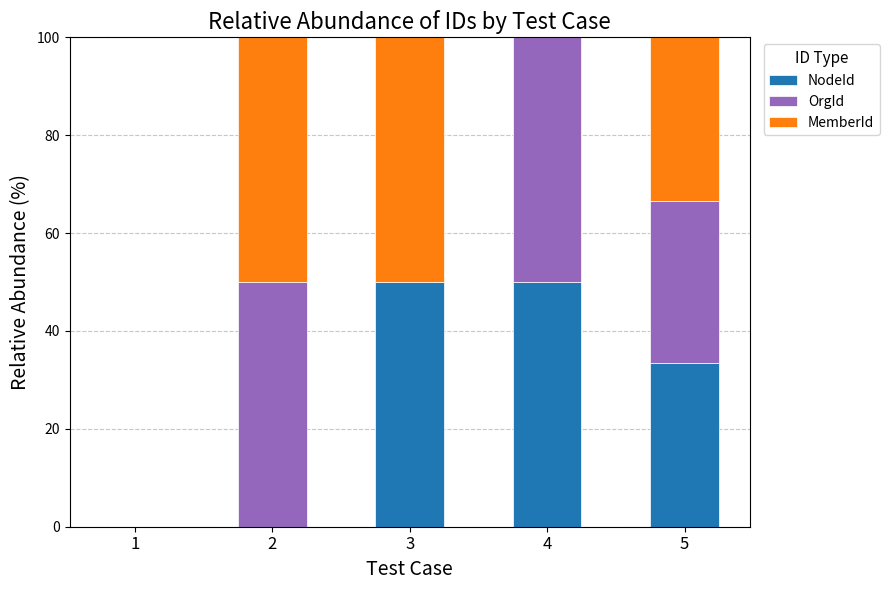

Is it true that NodeId equals 75.6 at 3?

False